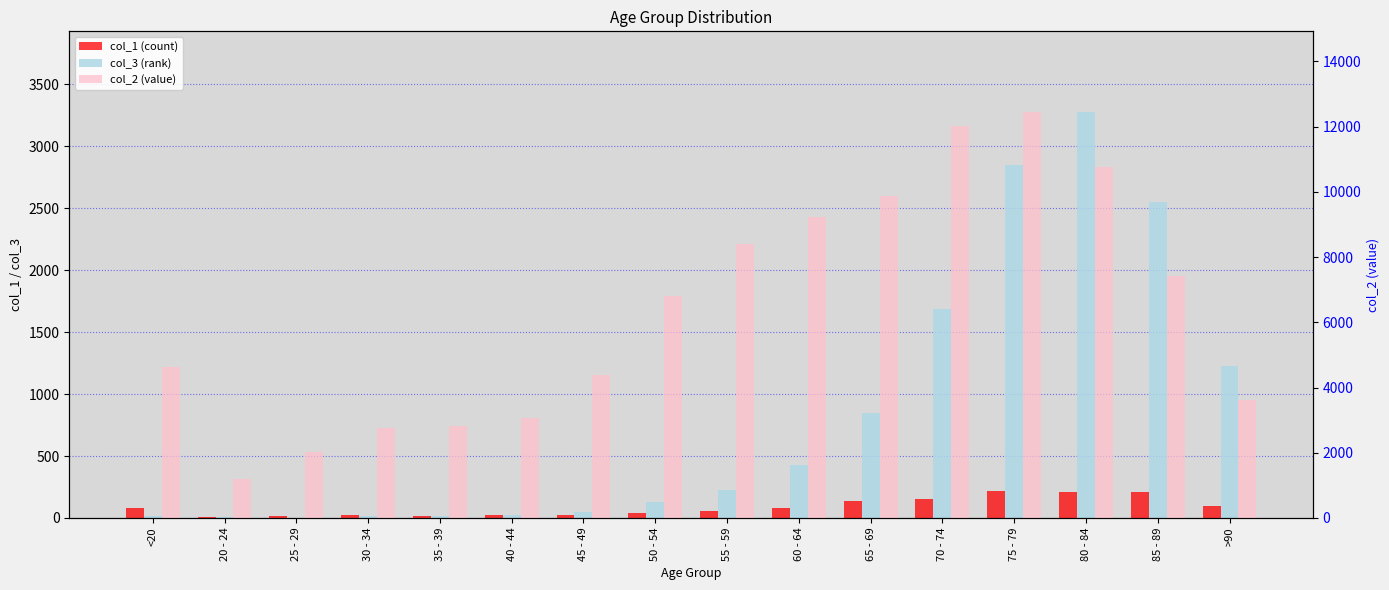

Is it true that col_2 (value) equals 20734 at 70 - 74?

False